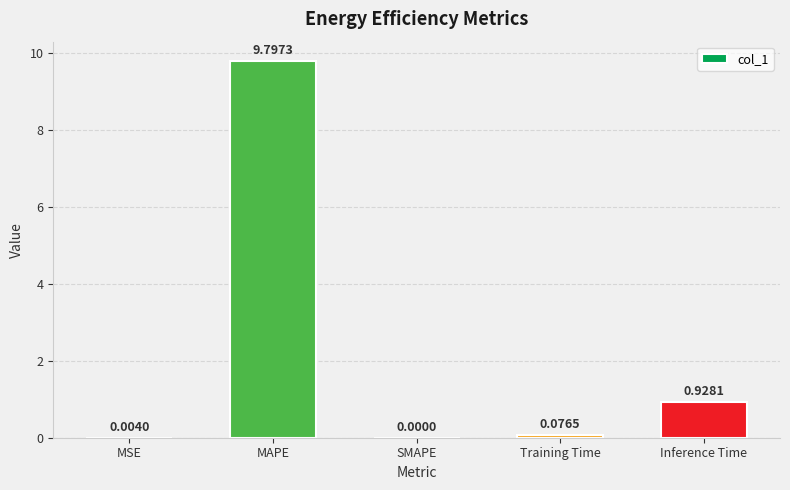

What is the sum of all values?

10.8